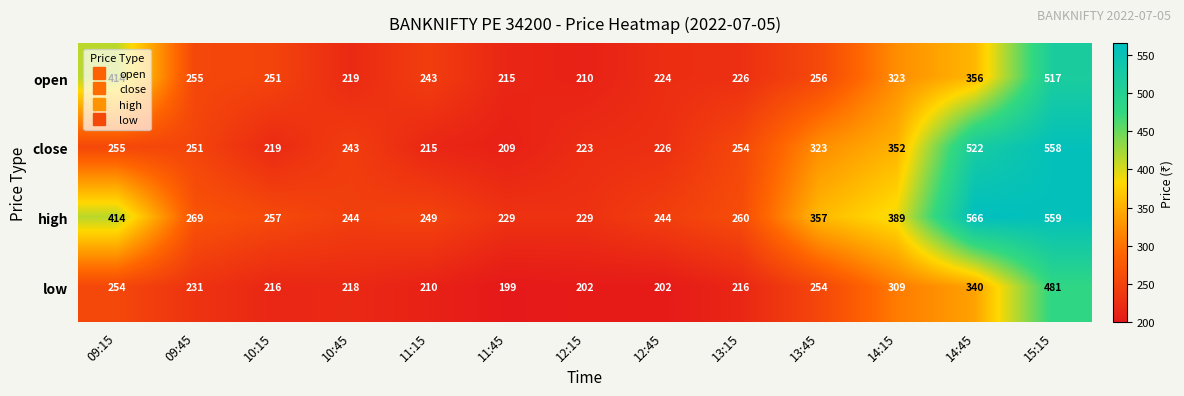

At how many categories does at least one series exceed 513?

2